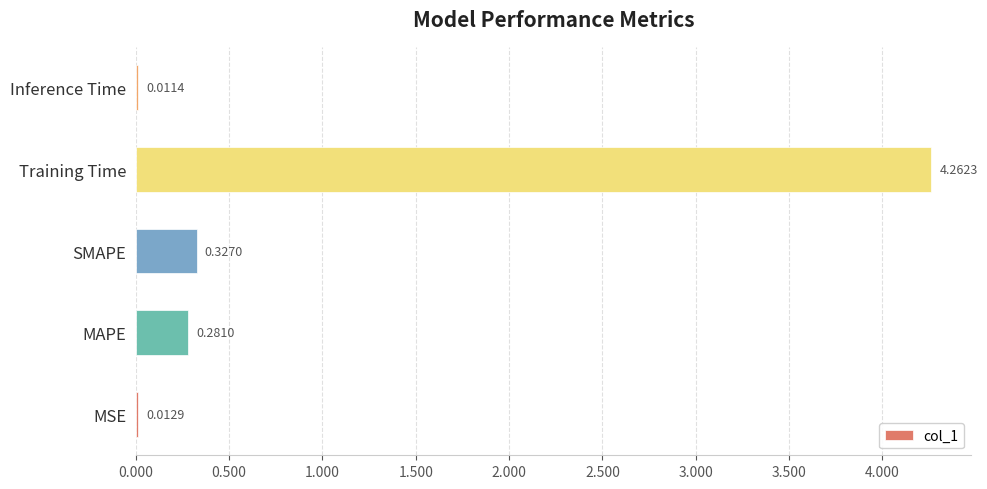

Which has a higher value, Inference Time or Training Time?

Training Time